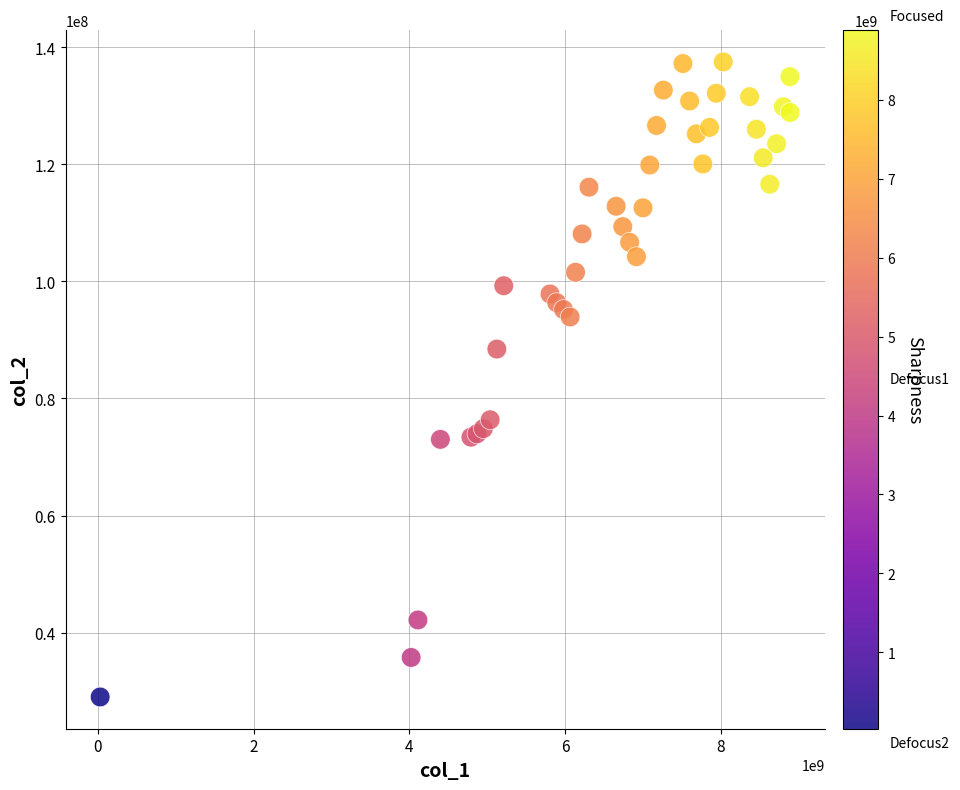

What Y value in the scatter plot is closest to 83251161?

88441403